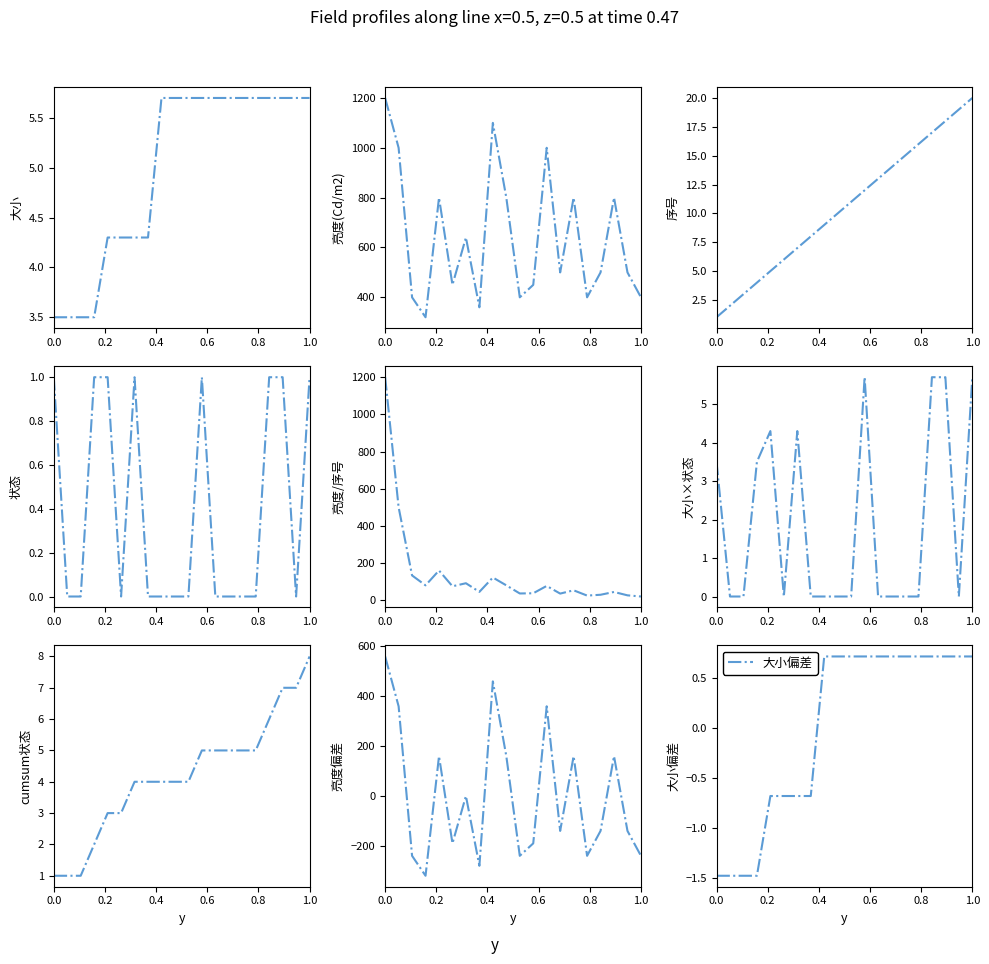

What is the sum of the 亮度(Cd/m2) values at 17 and 8?

860.0